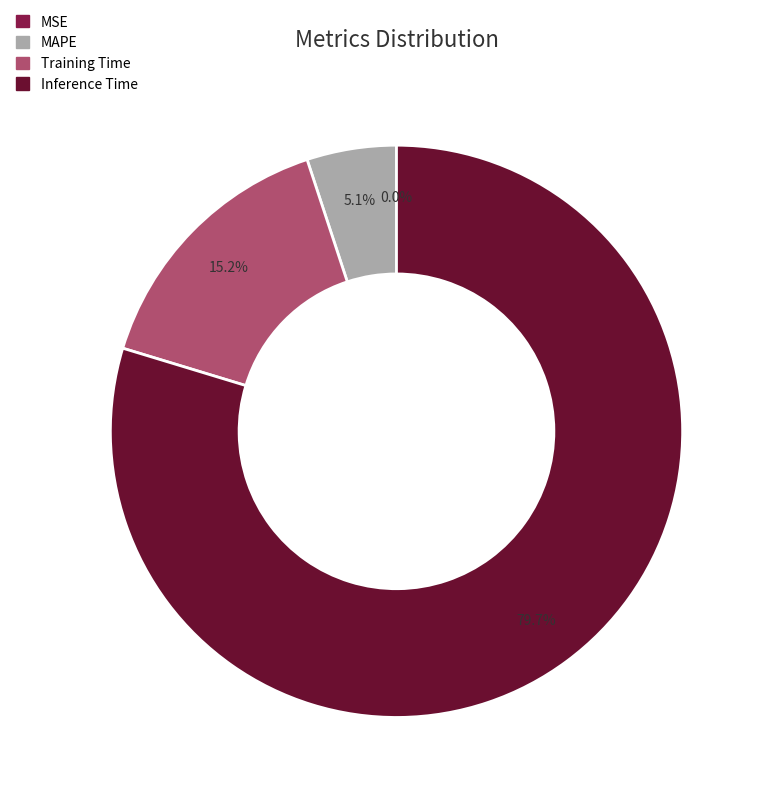

Which slice is the largest?

Inference Time